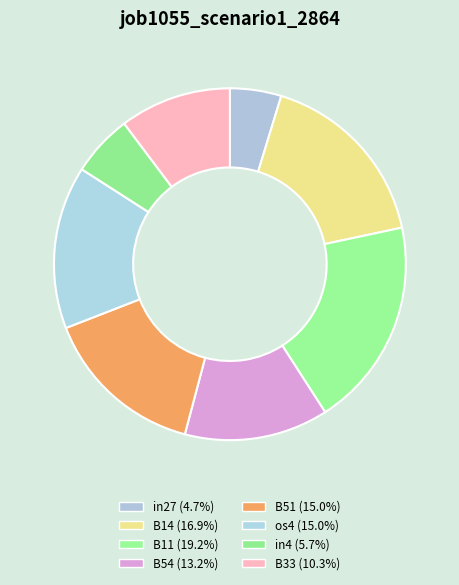

True or false: B14 accounts for 30% of the total.

False